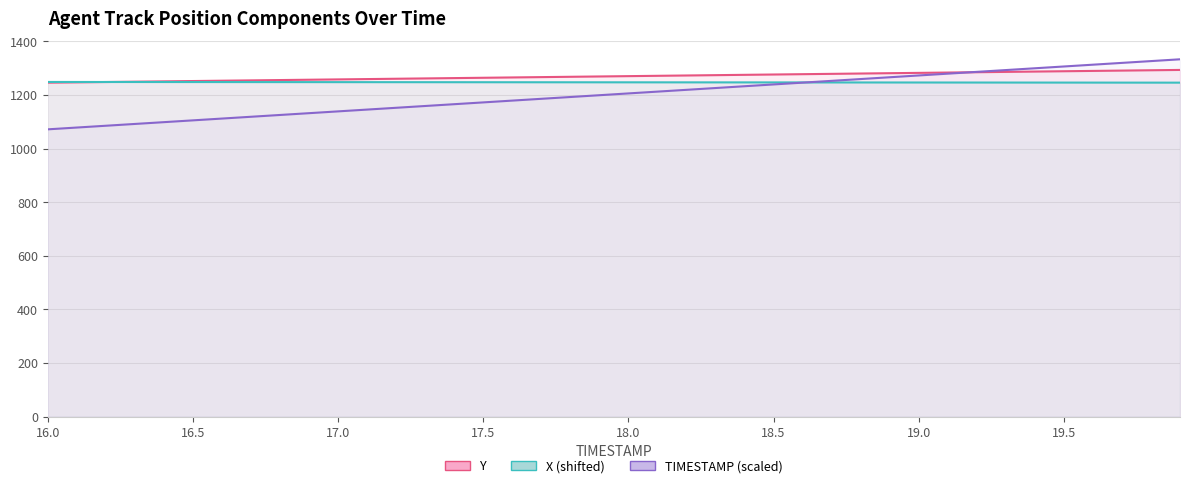

After their last crossing, which series has the higher values: X (shifted) or Y?

Y